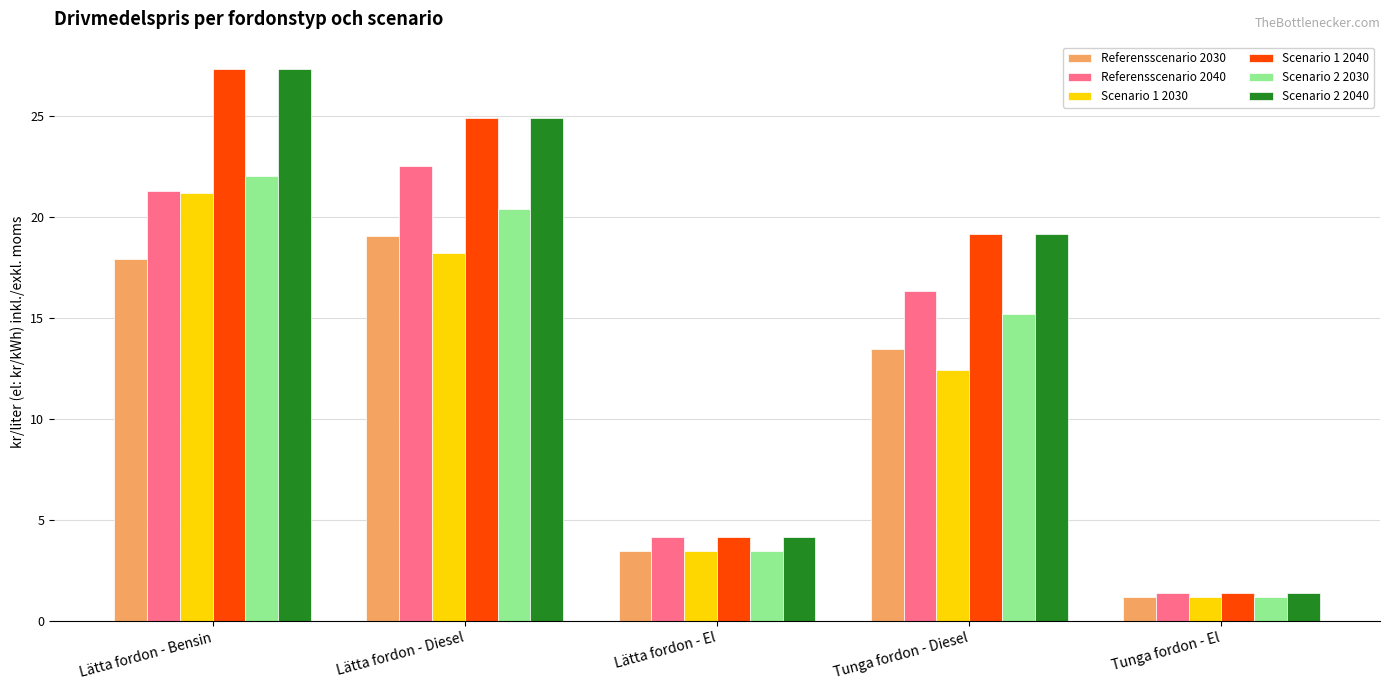

What is the smallest value displayed?

1.2